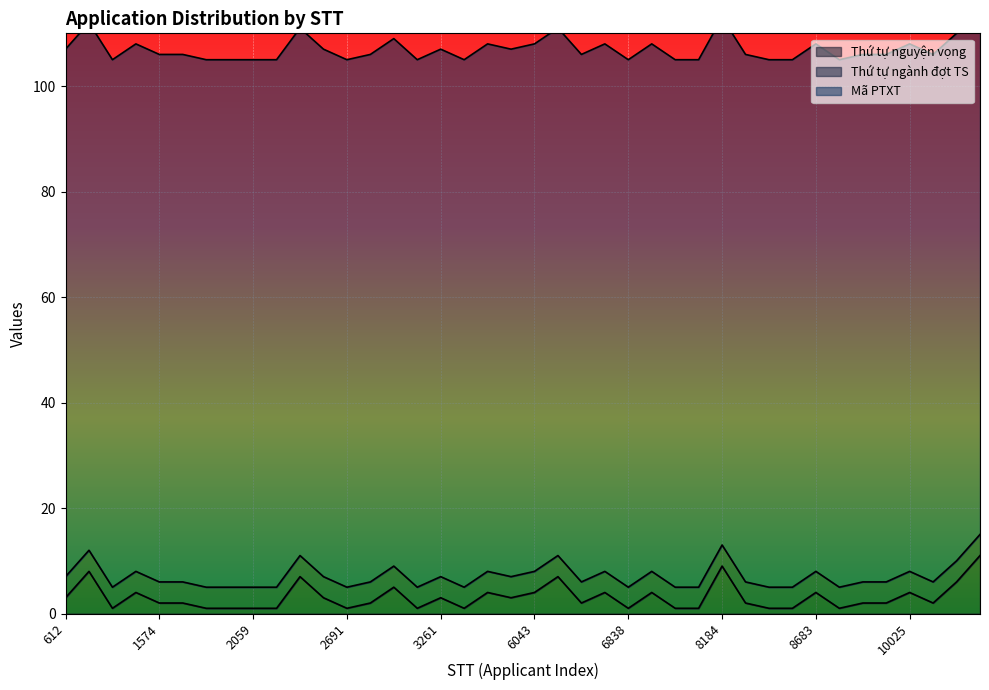

At how many categories does at least one series exceed 33?

40